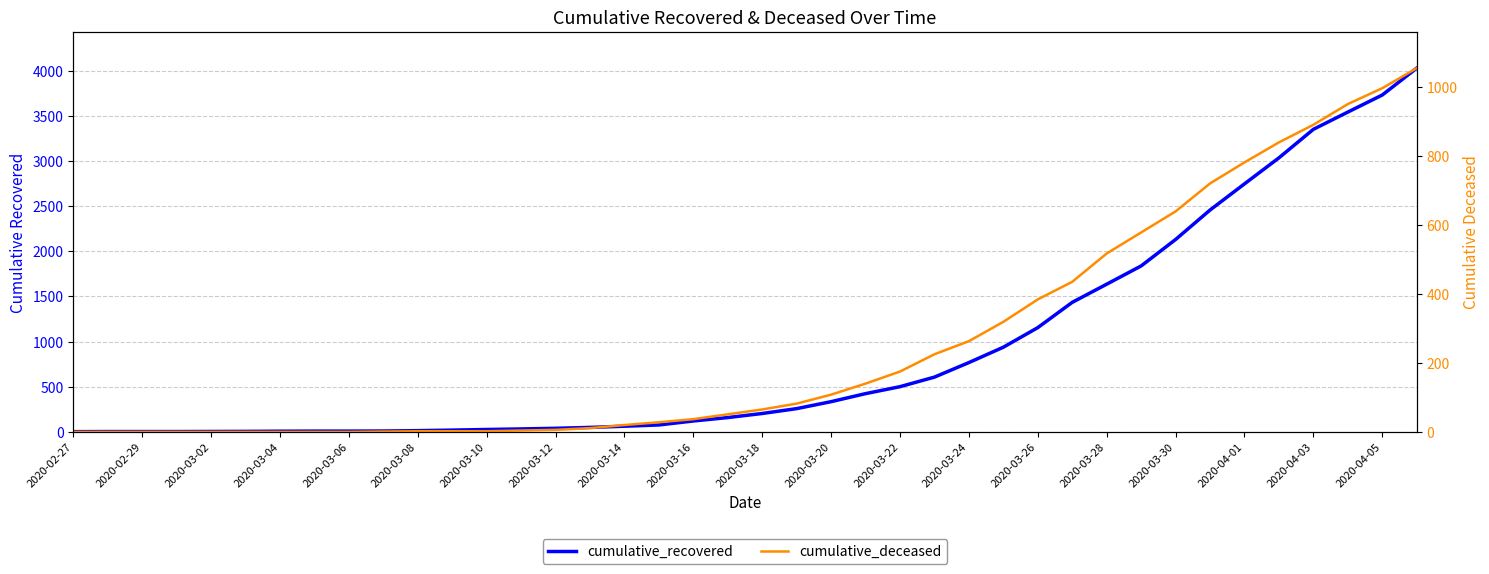

Which series has the widest spread of values?

cumulative_recovered